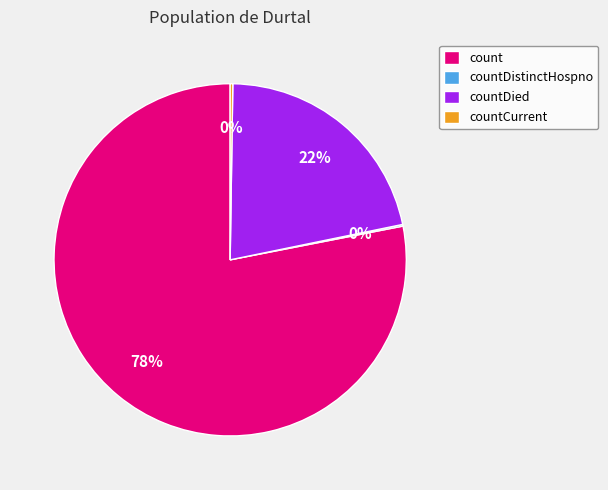

To the nearest percent, what percentage of the pie is count?

78%